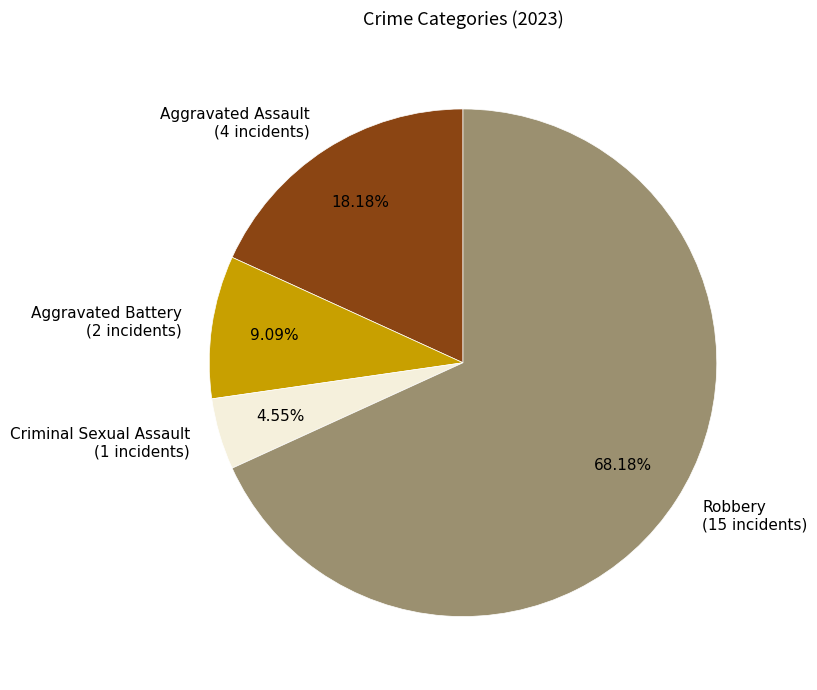

How many slices are in this pie chart?

4